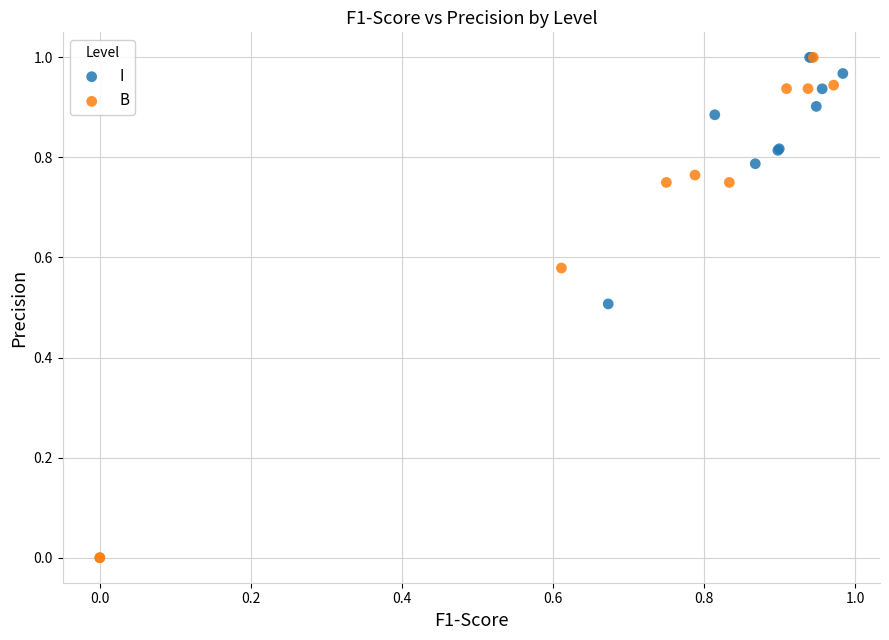

Which series reaches the minimum Y coordinate?

B